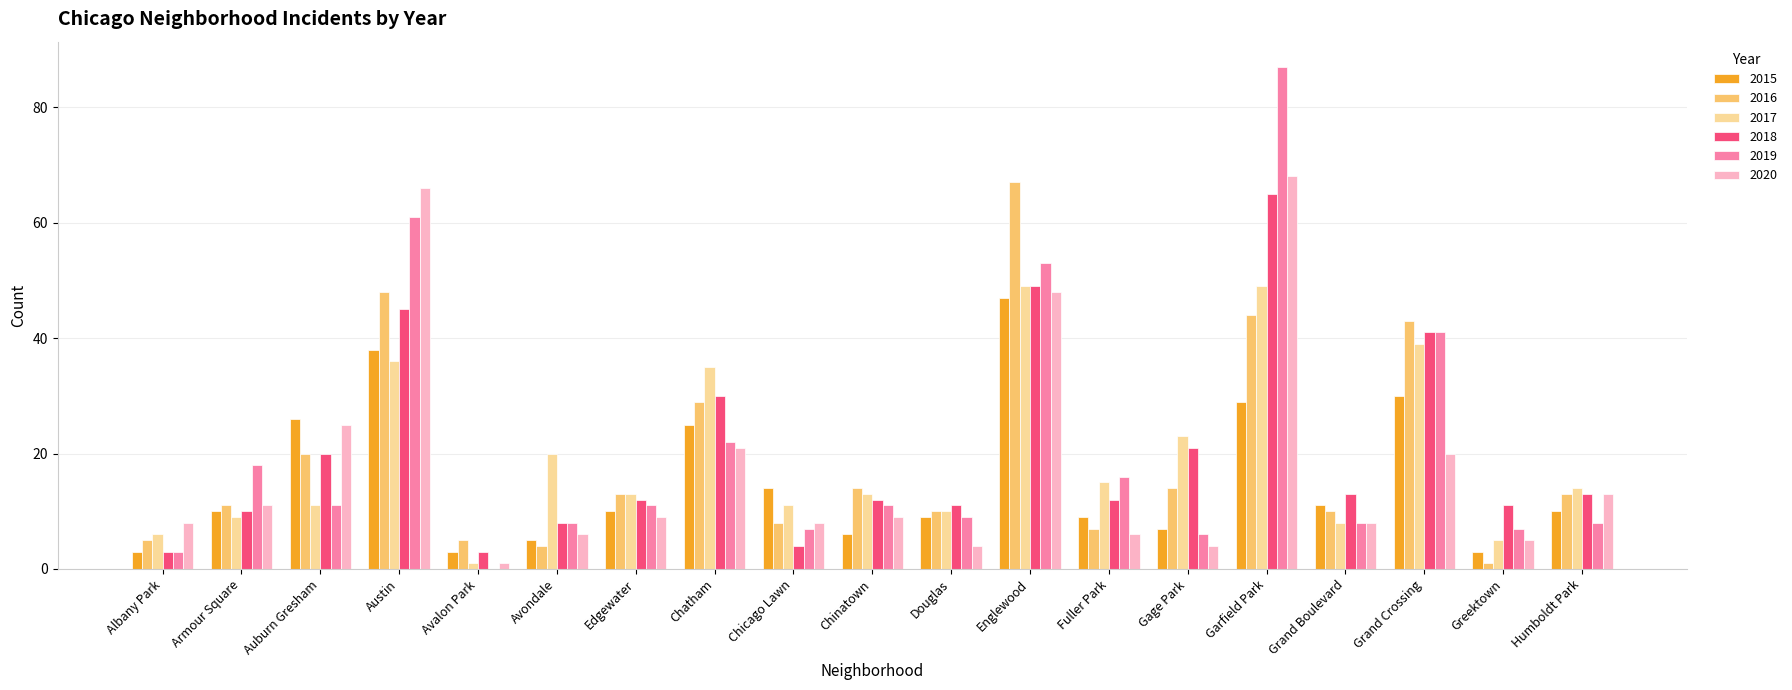

What value does the 2020 series have at Albany Park?

8